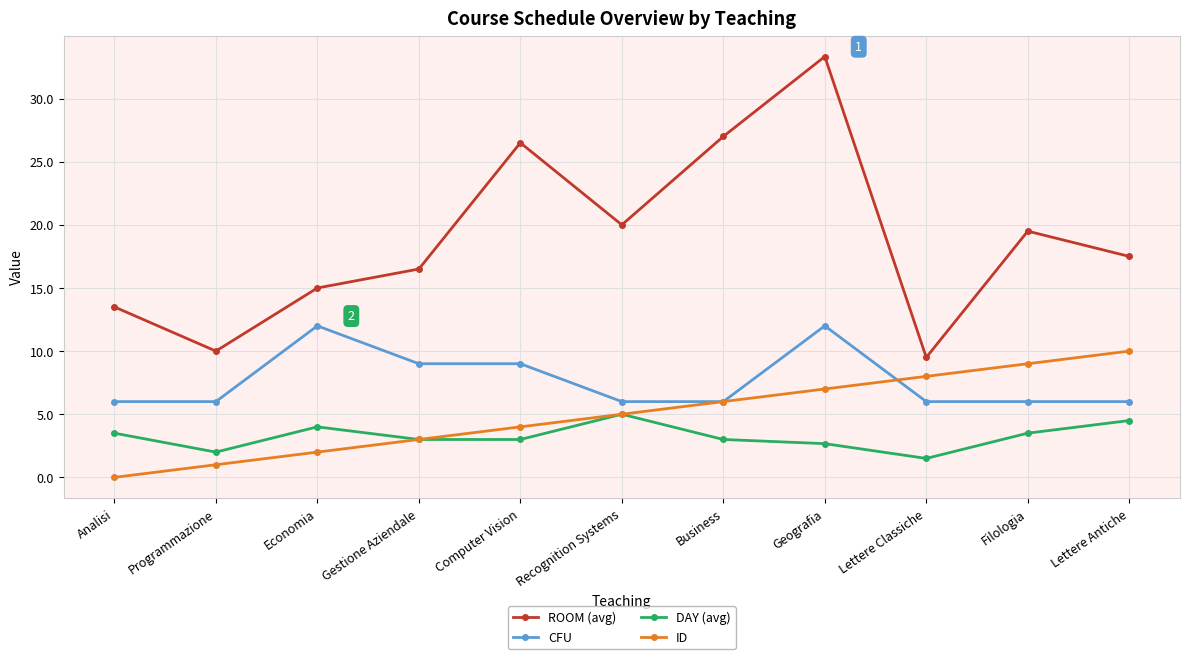

Count the number of data series in this chart.

4